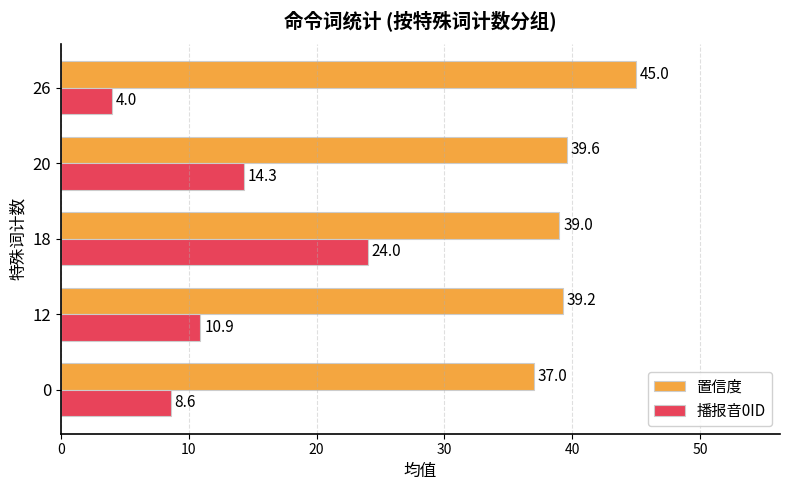

What is the average value of the 置信度 series?

40.0